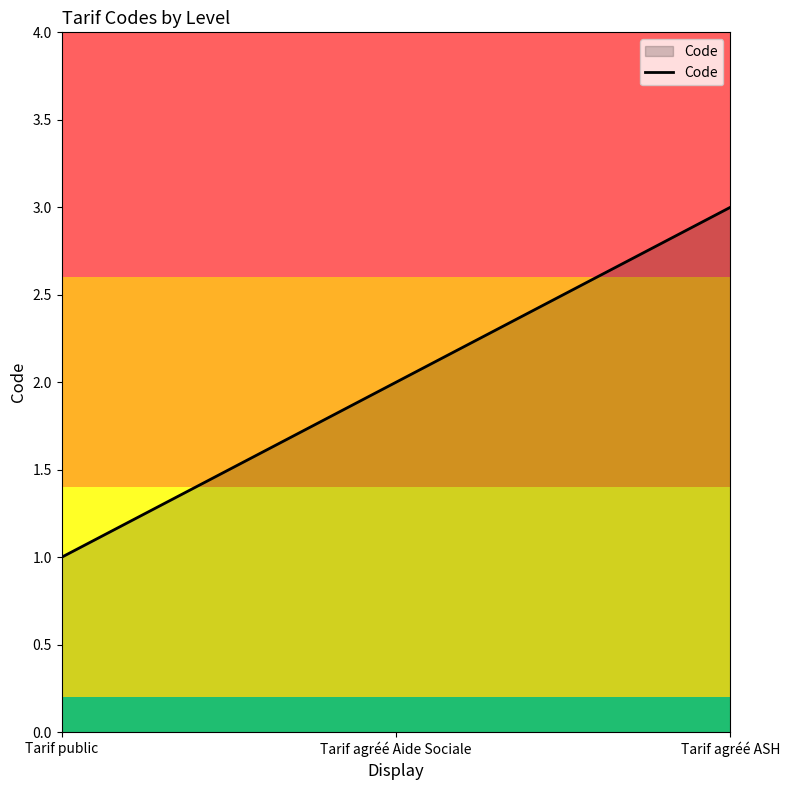

What is the average value?

2